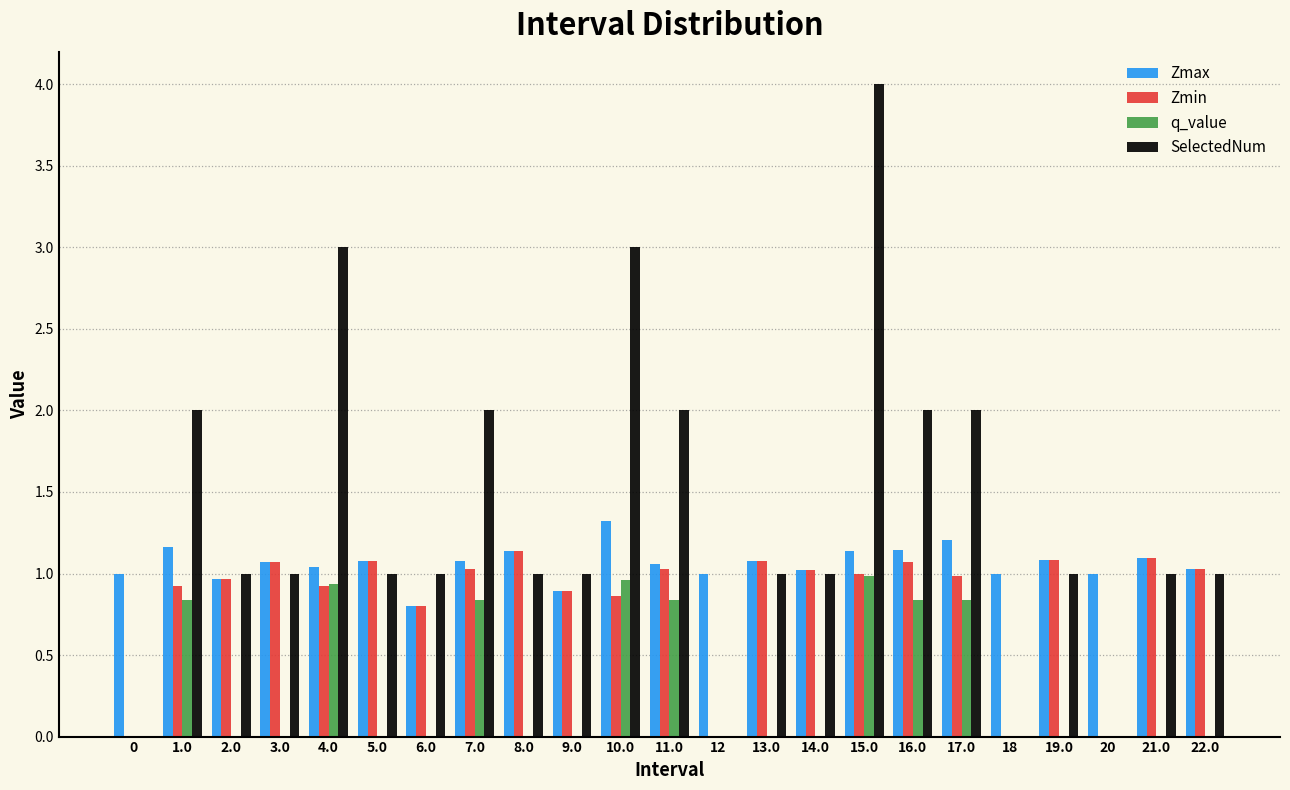

What is the sum of all Zmax values?

24.4